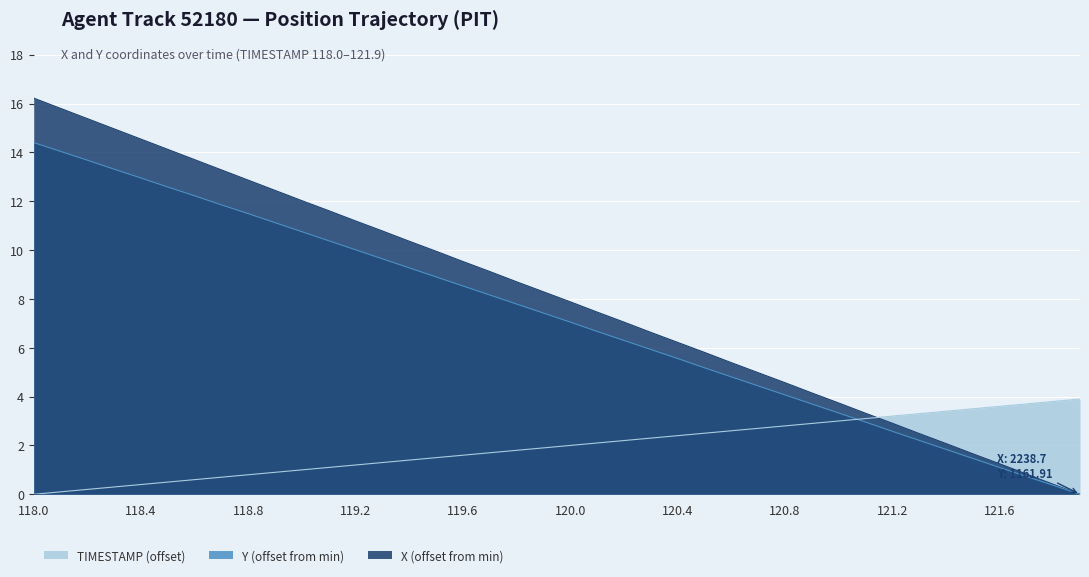

What is the difference between the X values at 119.4 and 120.0?

2.5